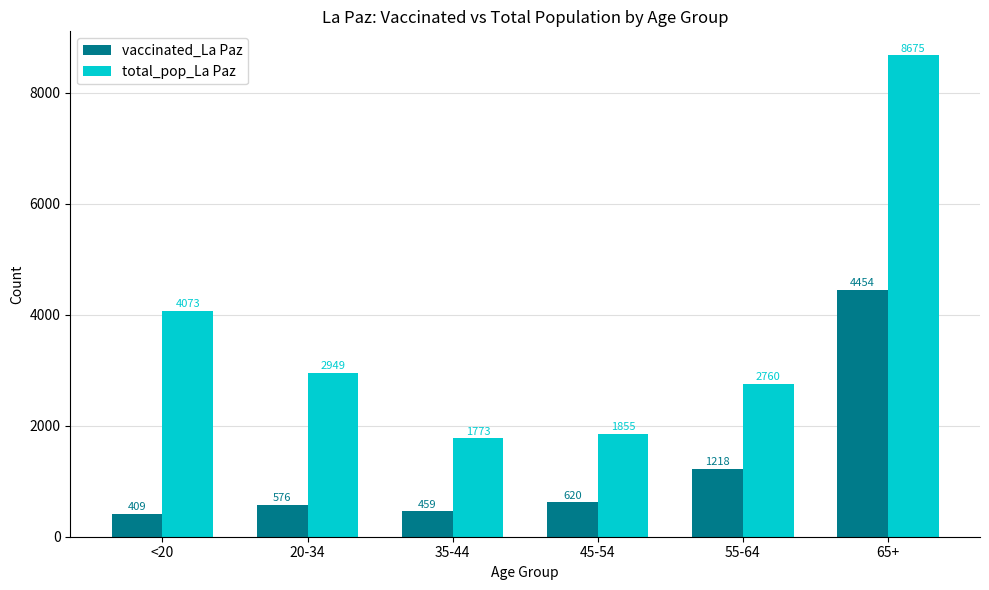

Rank the series by their average value, from lowest to highest.

vaccinated_La Paz, total_pop_La Paz